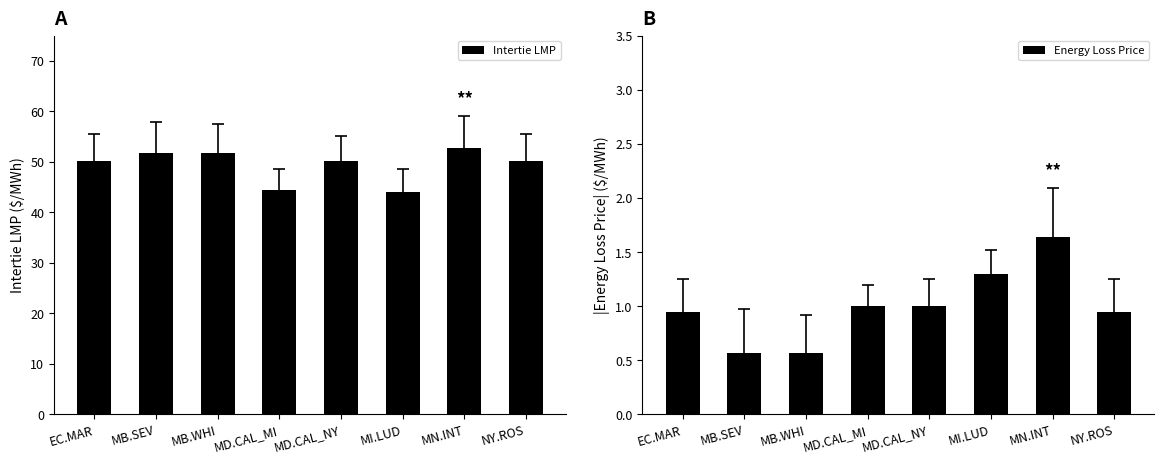

Between MD.CAL_NY and NY.ROS, which is larger?

NY.ROS